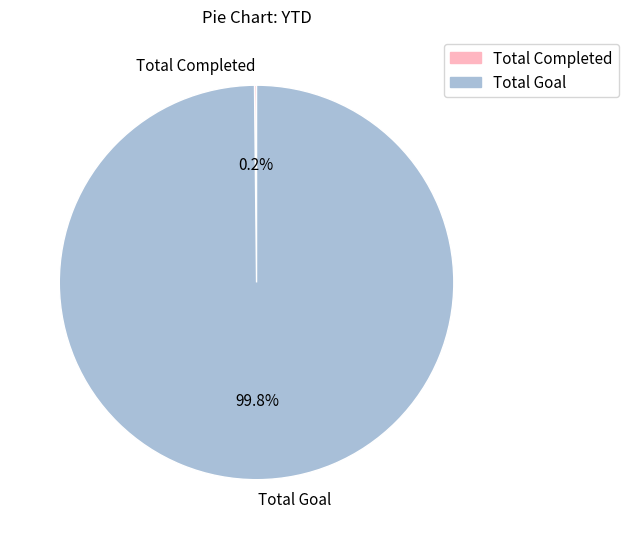

Which category has the biggest portion of the pie?

Total Goal